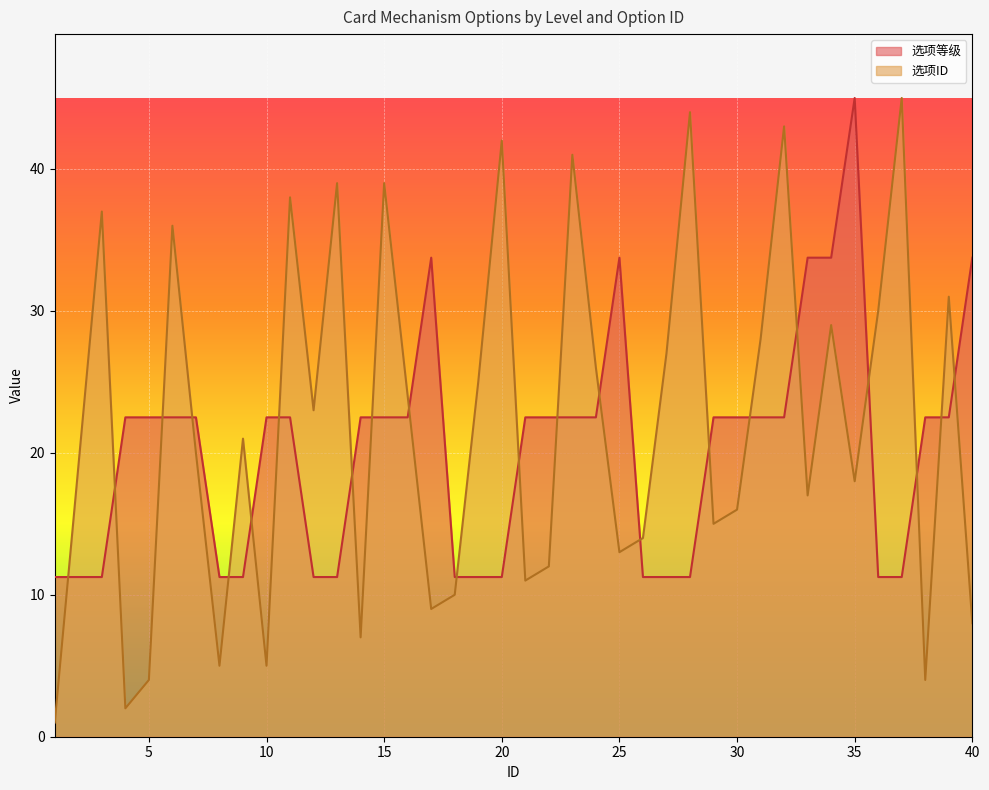

What is the difference between the highest and lowest values at 16?

1.5